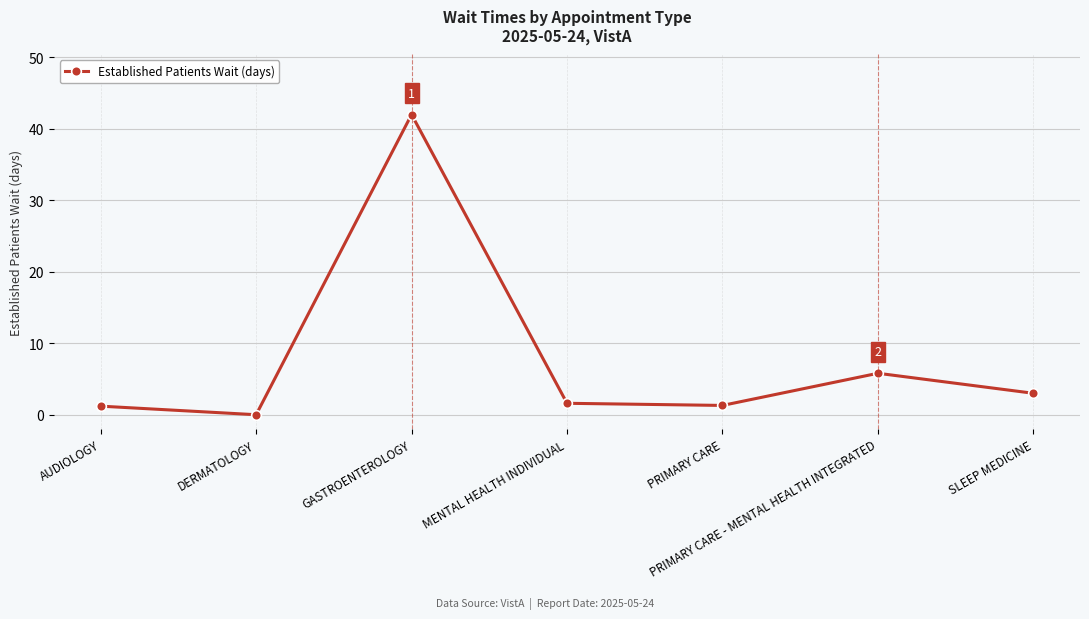

What is the difference between the maximum and second lowest values?

40.8